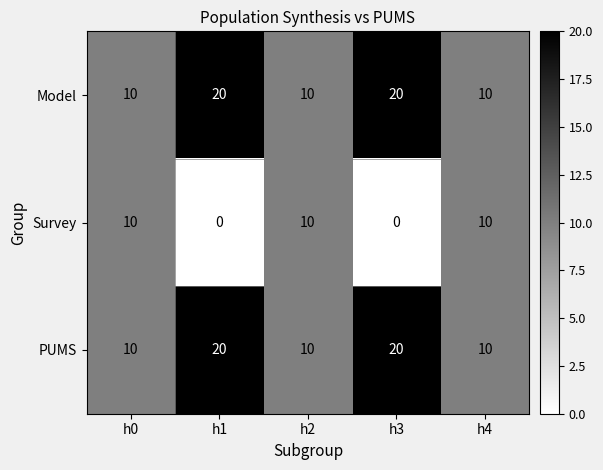

The PUMS series shows 10 at h2. True or false?

True